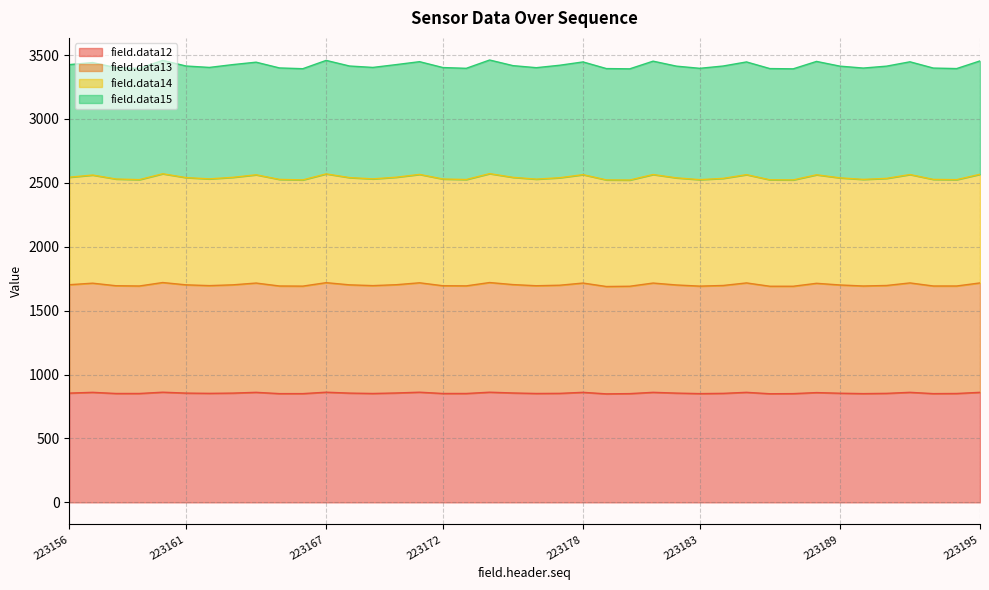

What is the total value across all series at 223195?

3454